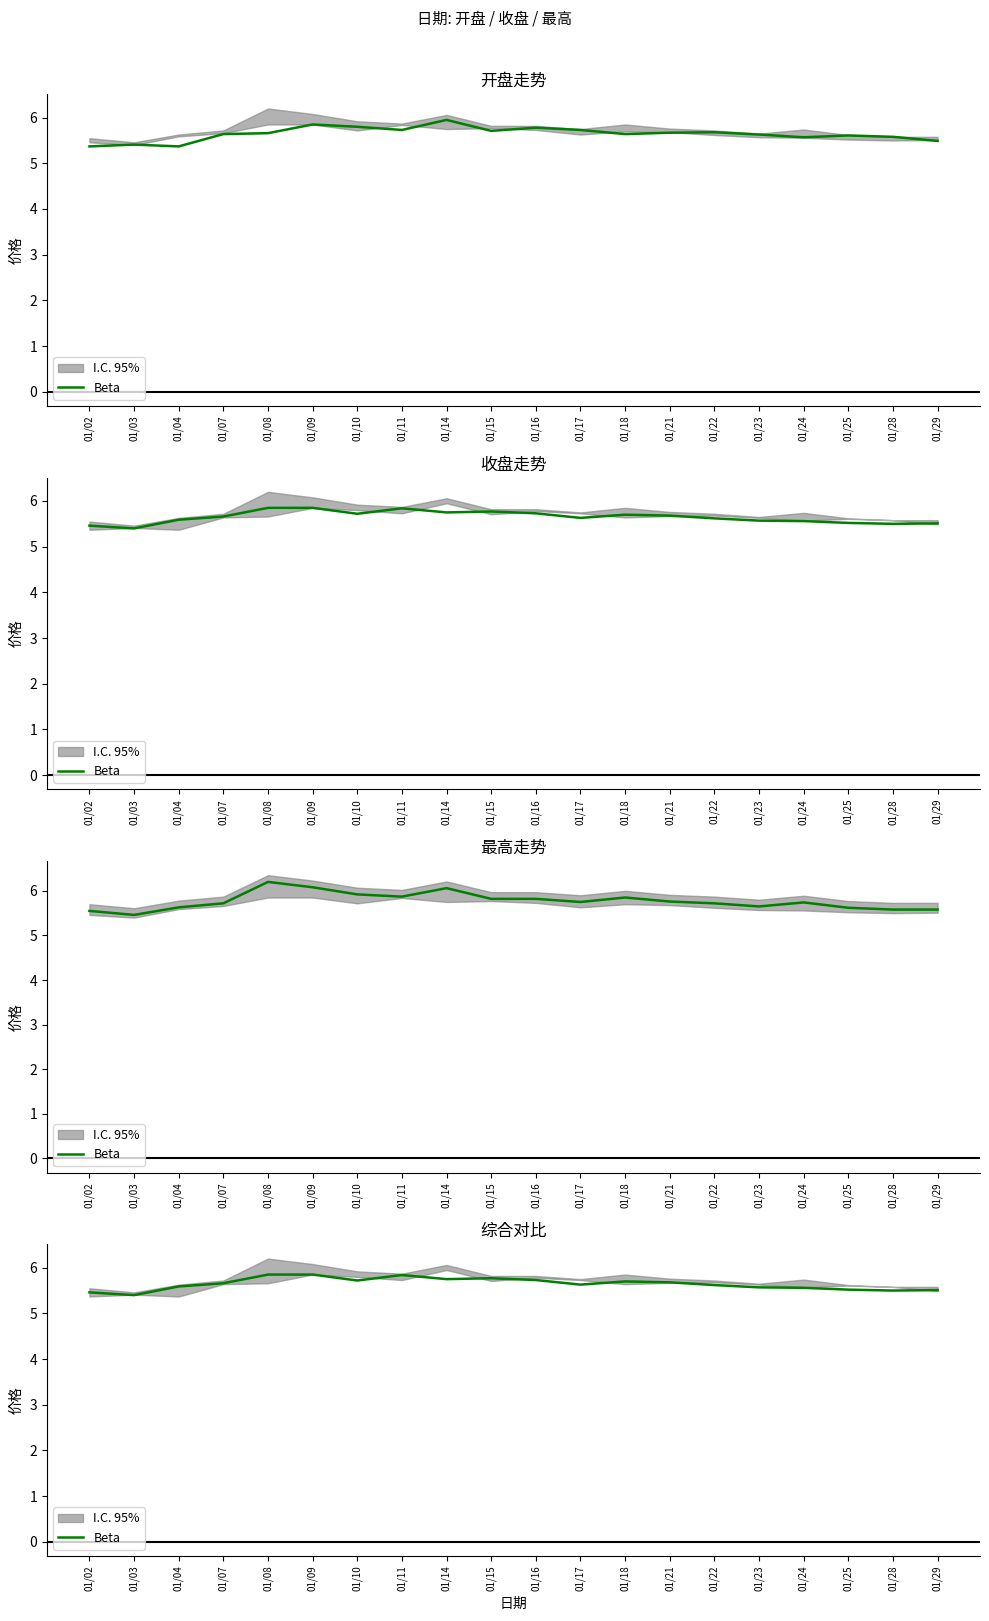

What is the smallest value displayed?

5.4